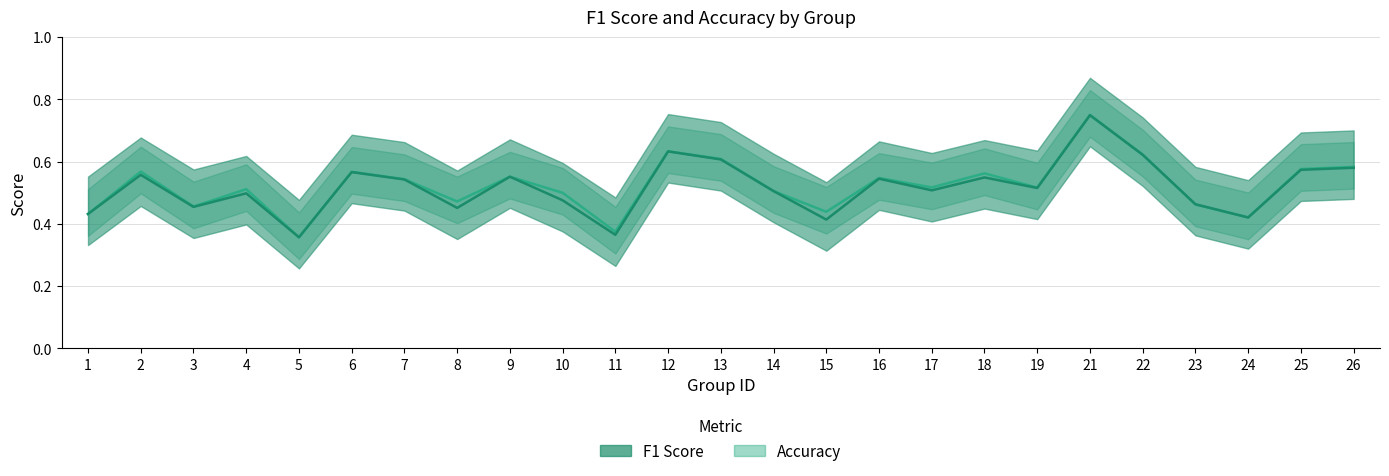

Between 4 and 8, which is larger?

4